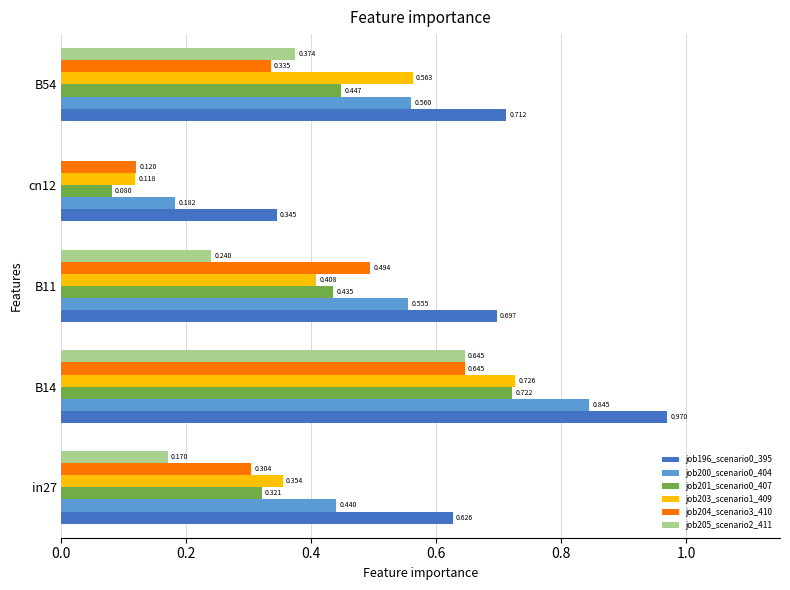

Is the value of job204_scenario3_410 at B54 greater than the value of job201_scenario0_407 at B54?

No